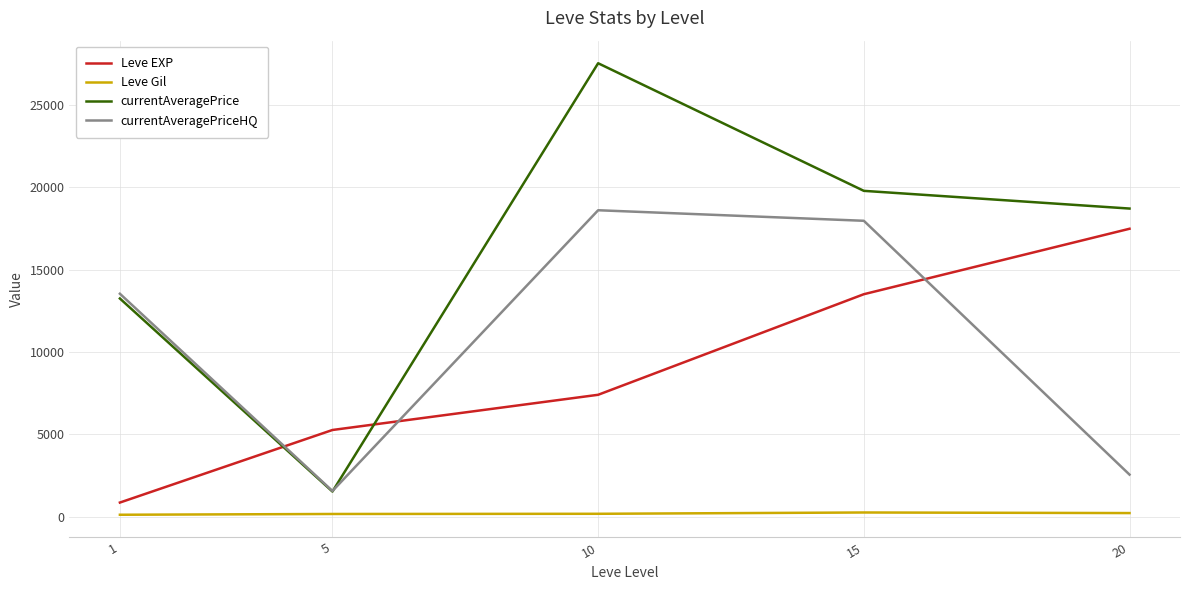

True or false: Leve Gil and currentAveragePrice cross at least once.

False